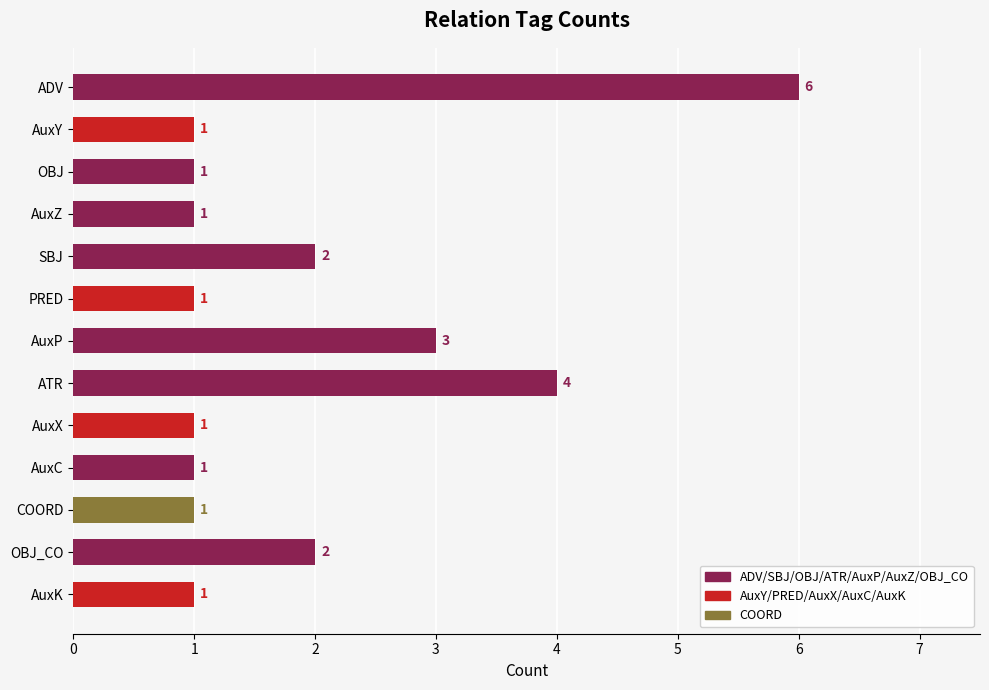

Which has a higher value, AuxZ or SBJ?

SBJ